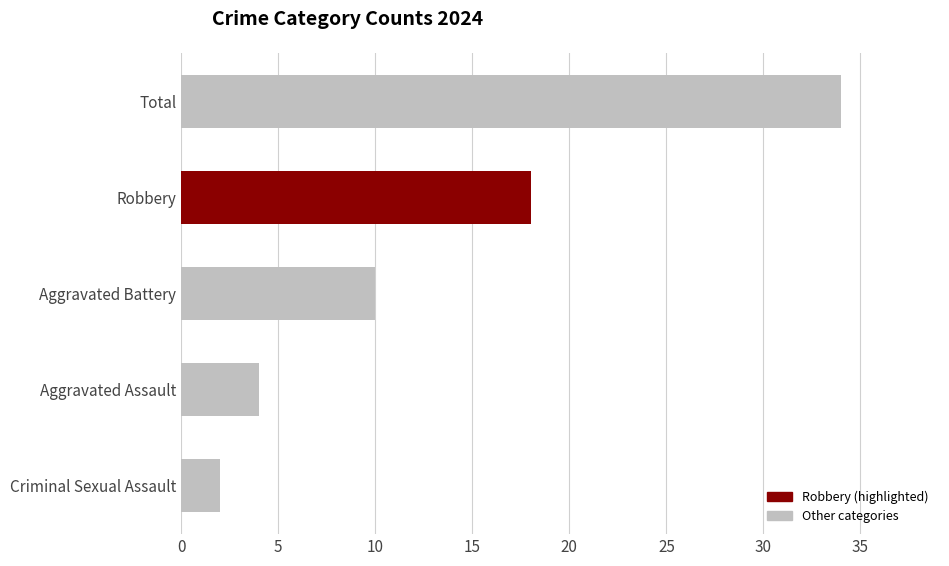

The chart shows a value of 10 at Aggravated Battery. True or false?

True